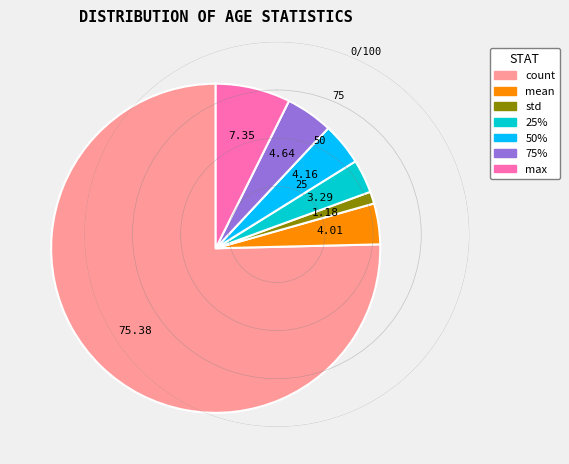

How many slices are in this pie chart?

7